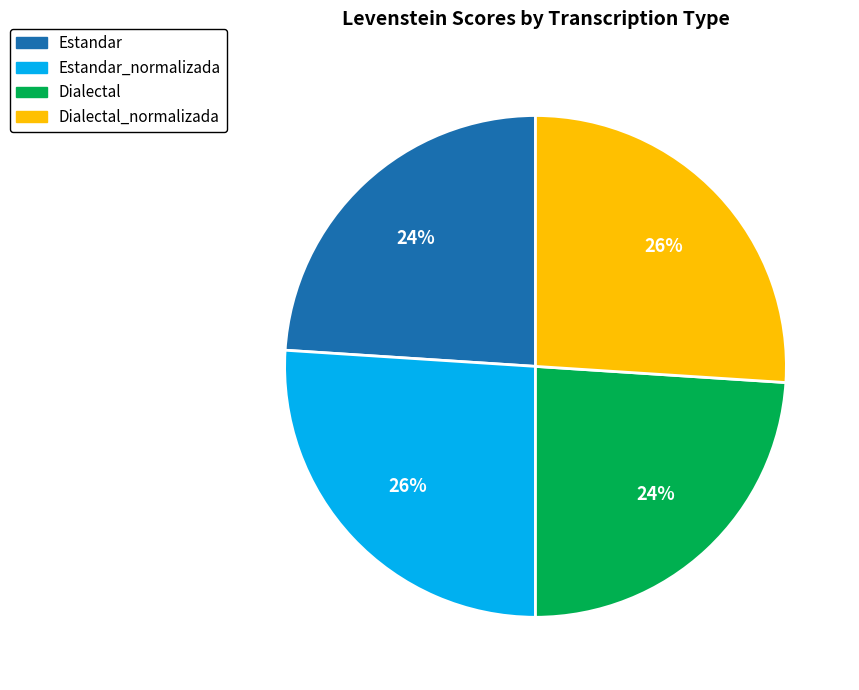

Approximately how many times larger is the value at Dialectal compared to Estandar_normalizada?

0.9